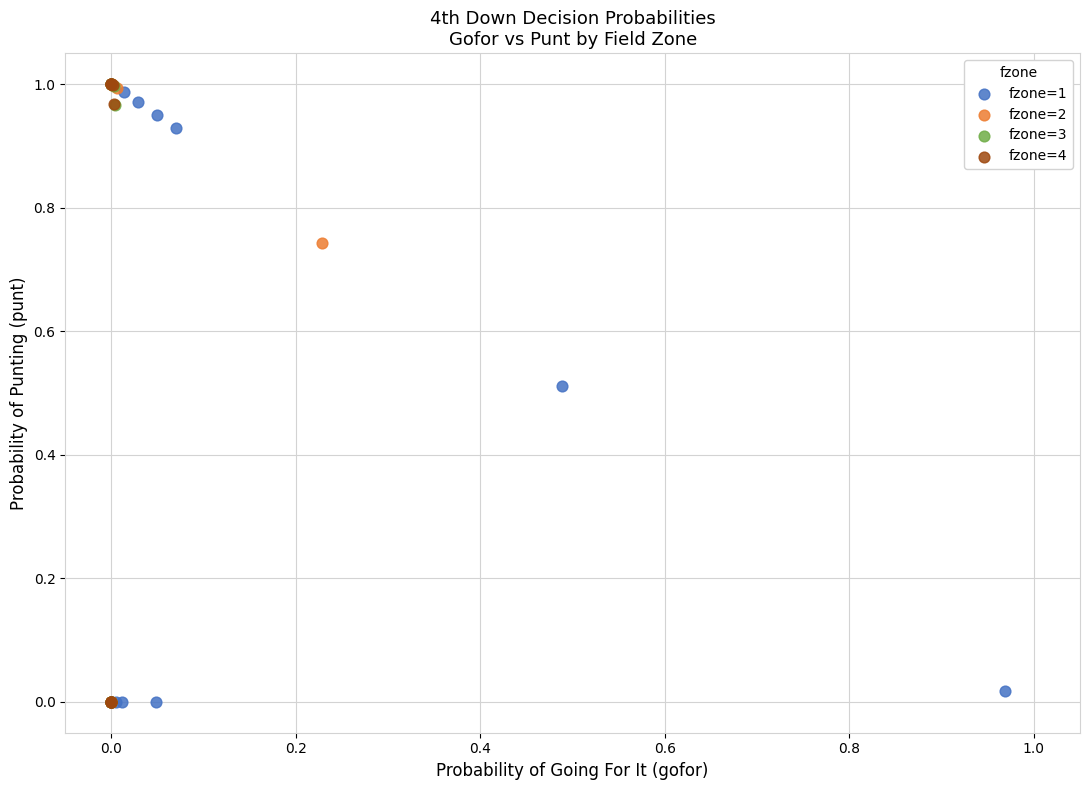

What are all the series names shown in the legend?

fzone=1, fzone=2, fzone=3, fzone=4